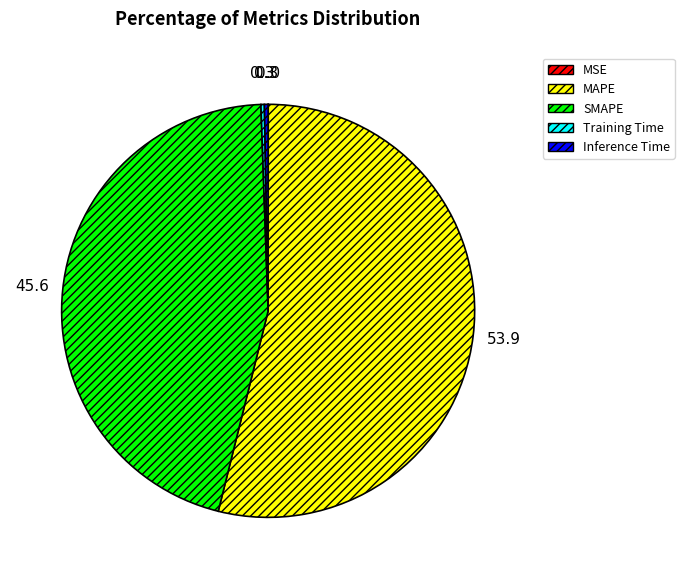

Is the sum of SMAPE and Inference Time greater than half?

No